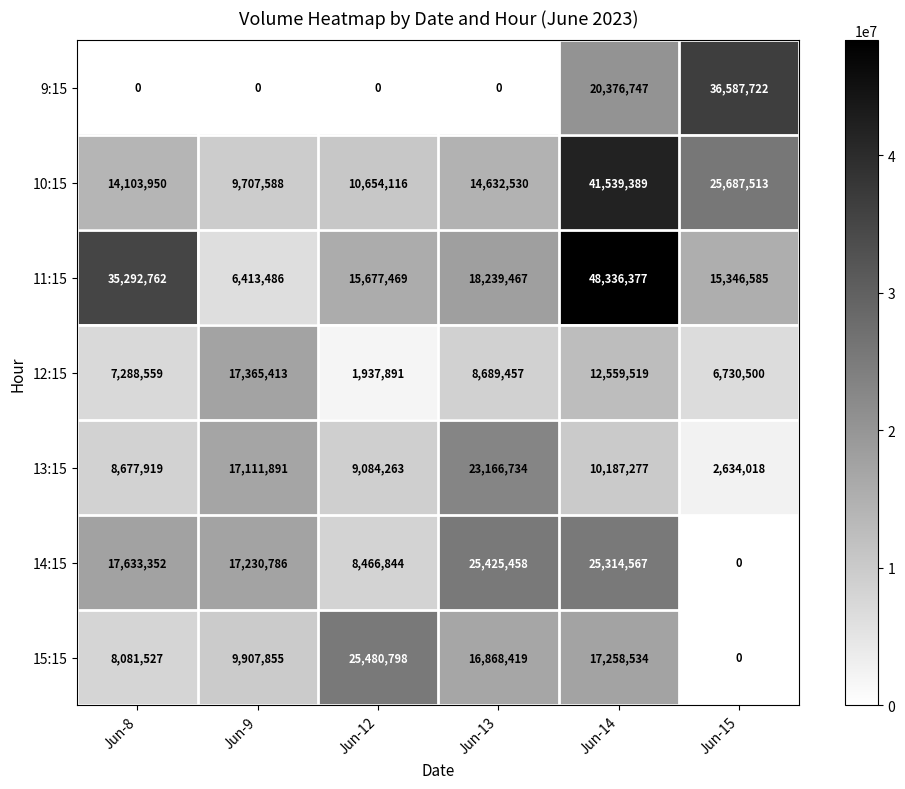

Which series has the largest total across all categories?

11:15